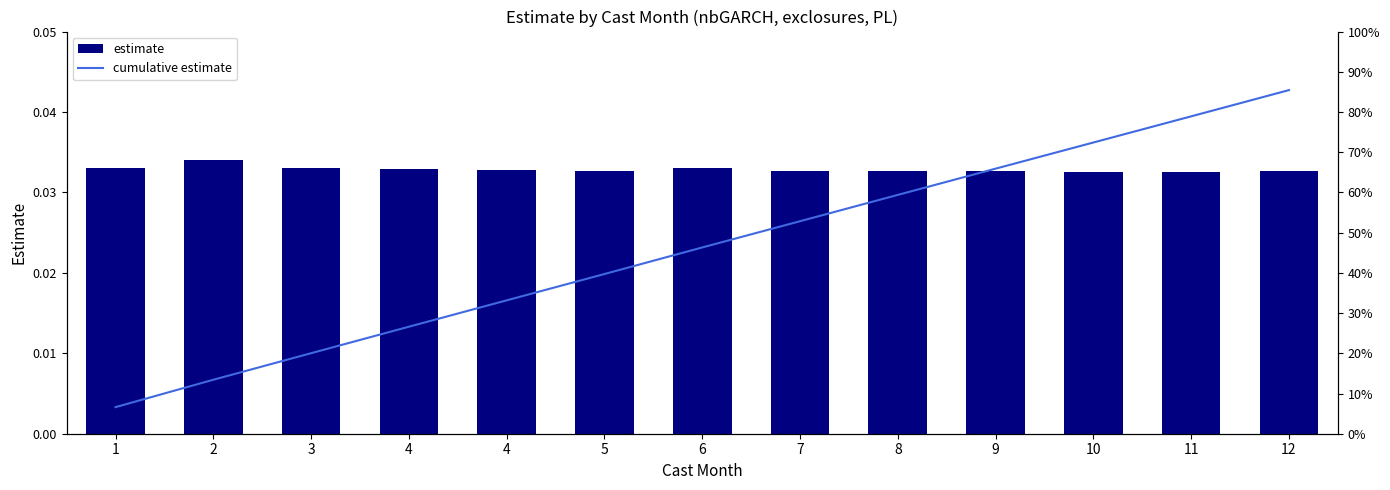

Which series changed the most between 5 and 8?

cumulative estimate